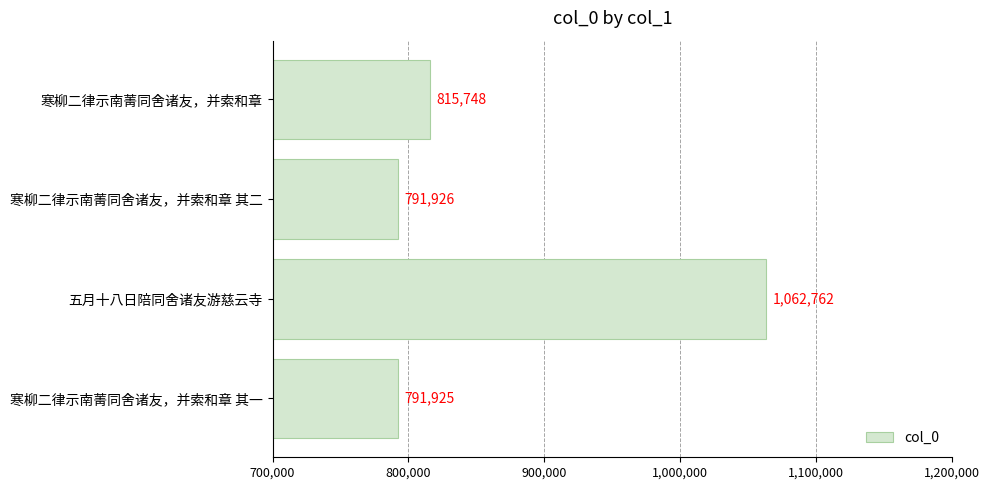

Rank the categories by value from lowest to highest.

寒柳二律示南菁同舍诸友，并索和章 其一, 寒柳二律示南菁同舍诸友，并索和章 其二, 寒柳二律示南菁同舍诸友，并索和章, 五月十八日陪同舍诸友游慈云寺